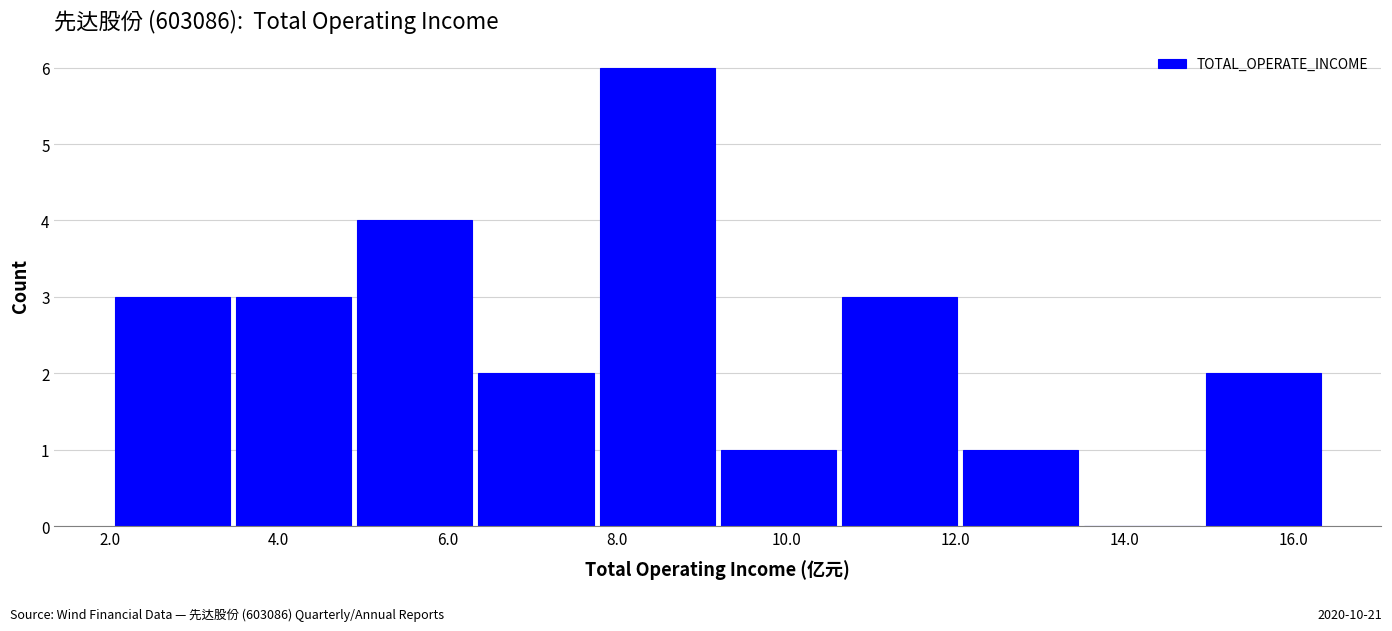

Reading left to right, transcribe this chart: for each bar, give the range it covers on the x-axis and its height. Neither the bar edges nor the heights are printed on the chart, so give them approximately, as read against the axes.

2.0 to 3.4: 3
3.4 to 4.8: 3
4.8 to 6.4: 4
6.4 to 7.8: 2
7.8 to 9.2: 6
9.2 to 10.6: 1
10.6 to 12.0: 3
12.0 to 13.4: 1
13.4 to 15.0: 0
15.0 to 16.4: 2